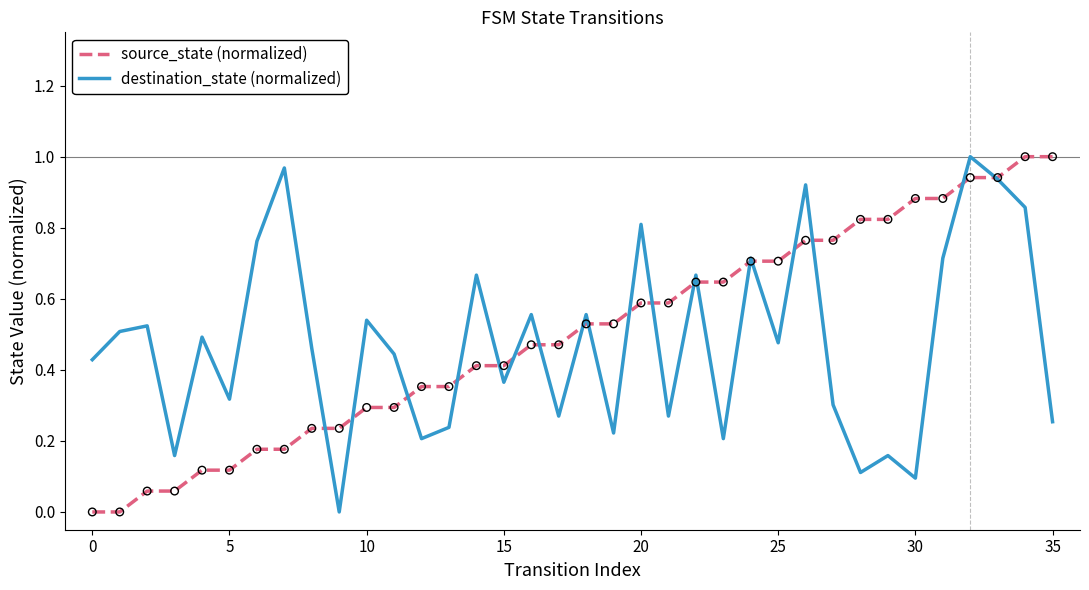

At how many categories does at least one series exceed 0?

36